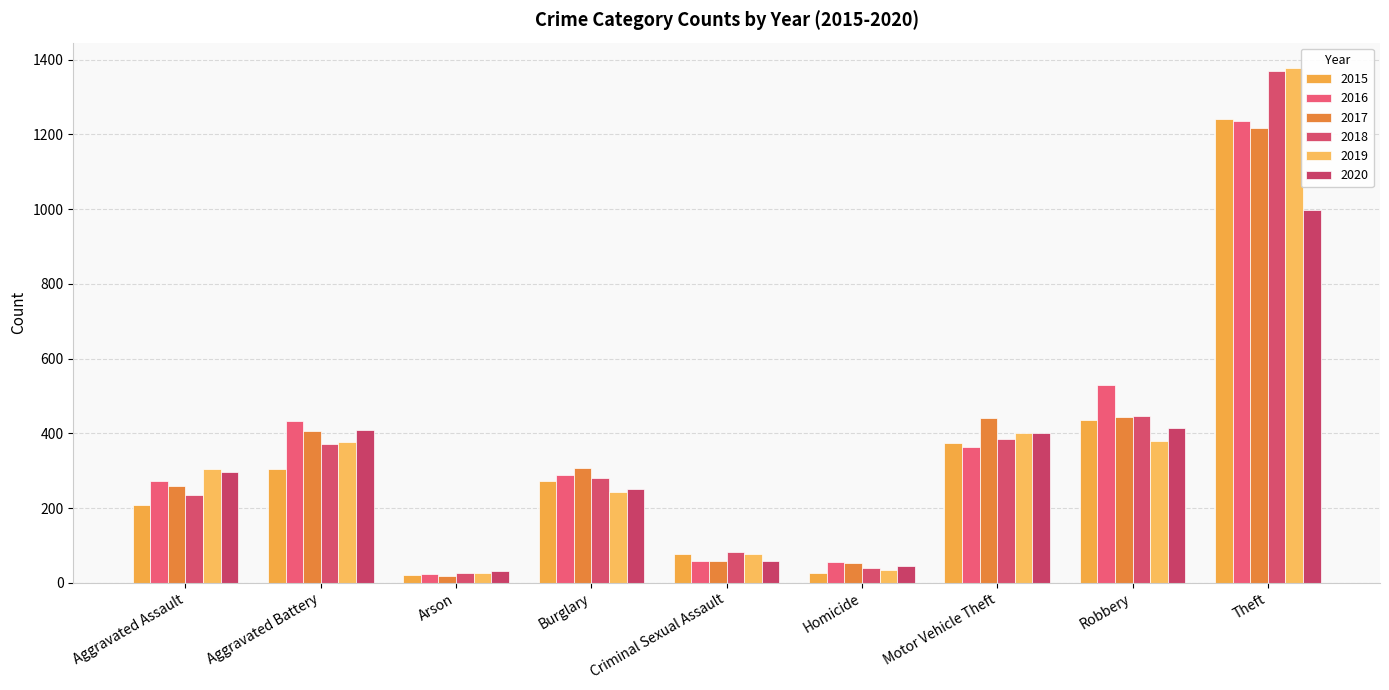

How many bars are there in each group?

6